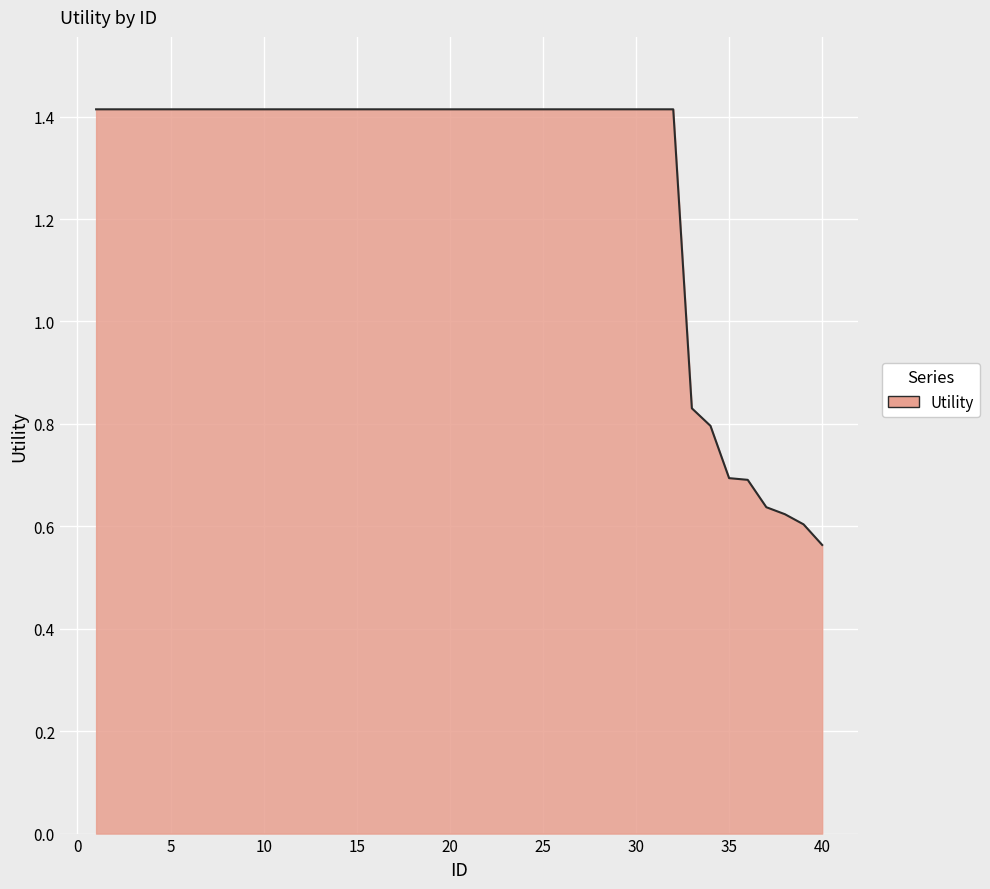

What is the greatest value displayed?

1.4